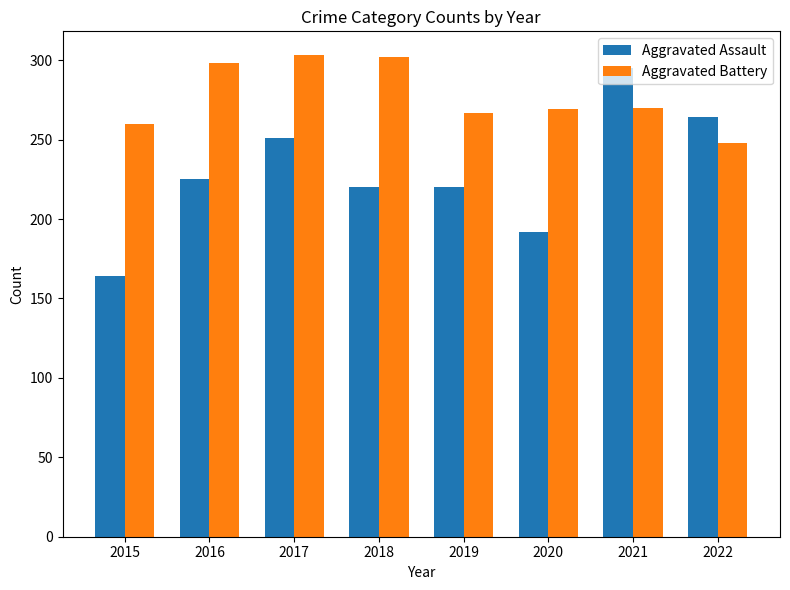

What is the maximum value for Aggravated Assault?

295